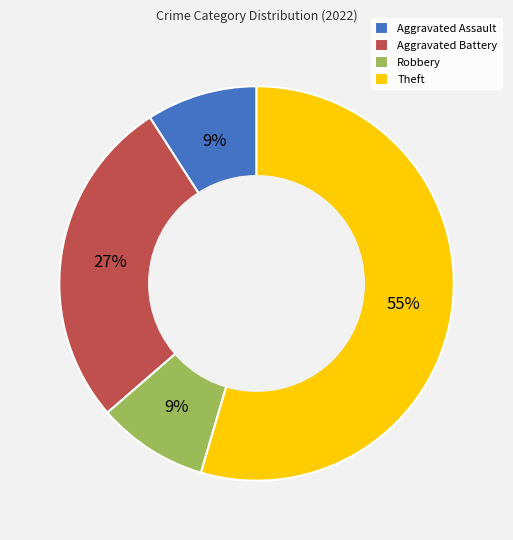

Between Aggravated Battery and Aggravated Assault, which is larger?

Aggravated Battery